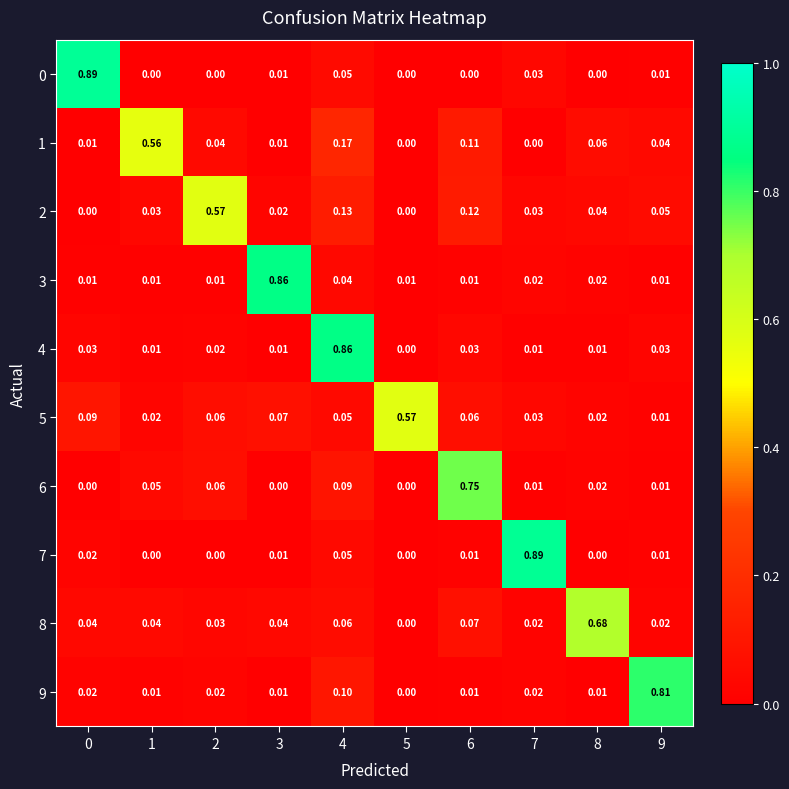

At how many categories does at least one series exceed 0?

10